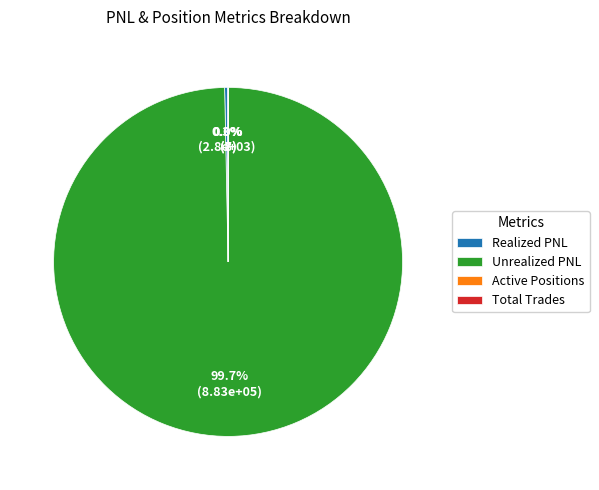

Is Unrealized PNL the majority of the pie?

Yes